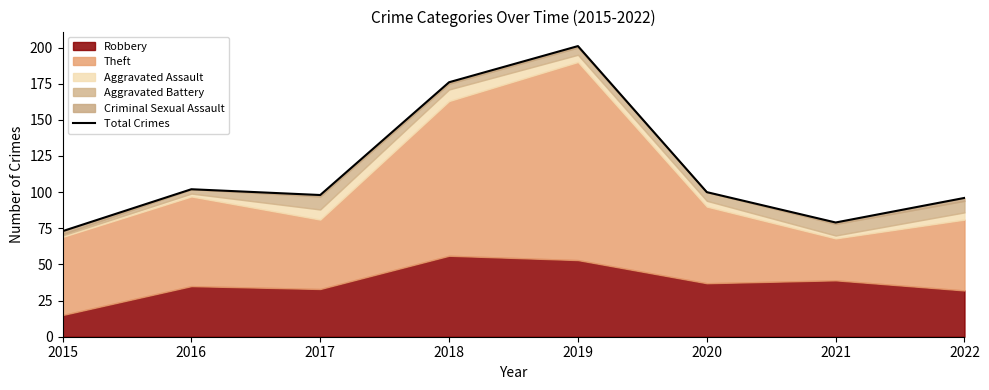

How many points are lower than both their immediate neighbors (excluding endpoints)?

2